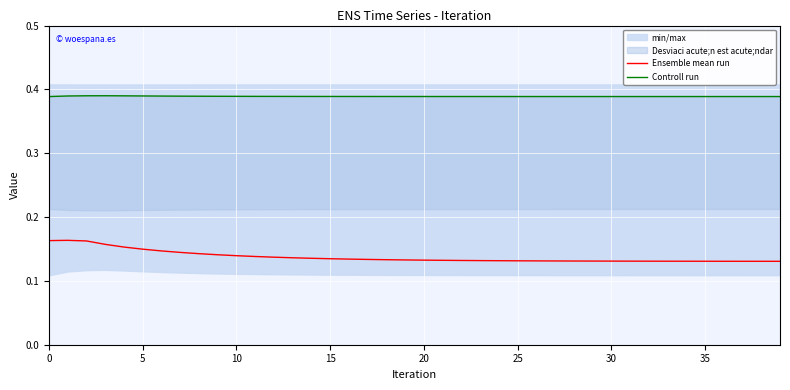

Reading left to right, what are all the values shown in this chart?

Ensemble mean run: 0.2	0.2	0.2	0.2	0.2	0.1	0.1	0.1	0.1	0.1	0.1	0.1	0.1	0.1	0.1	0.1	0.1	0.1	0.1	0.1	0.1	0.1	0.1	0.1	0.1	0.1	0.1	0.1	0.1	0.1	0.1	0.1	0.1	0.1	0.1	0.1	0.1	0.1	0.1	0.1
Controll run: 0.4	0.4	0.4	0.4	0.4	0.4	0.4	0.4	0.4	0.4	0.4	0.4	0.4	0.4	0.4	0.4	0.4	0.4	0.4	0.4	0.4	0.4	0.4	0.4	0.4	0.4	0.4	0.4	0.4	0.4	0.4	0.4	0.4	0.4	0.4	0.4	0.4	0.4	0.4	0.4